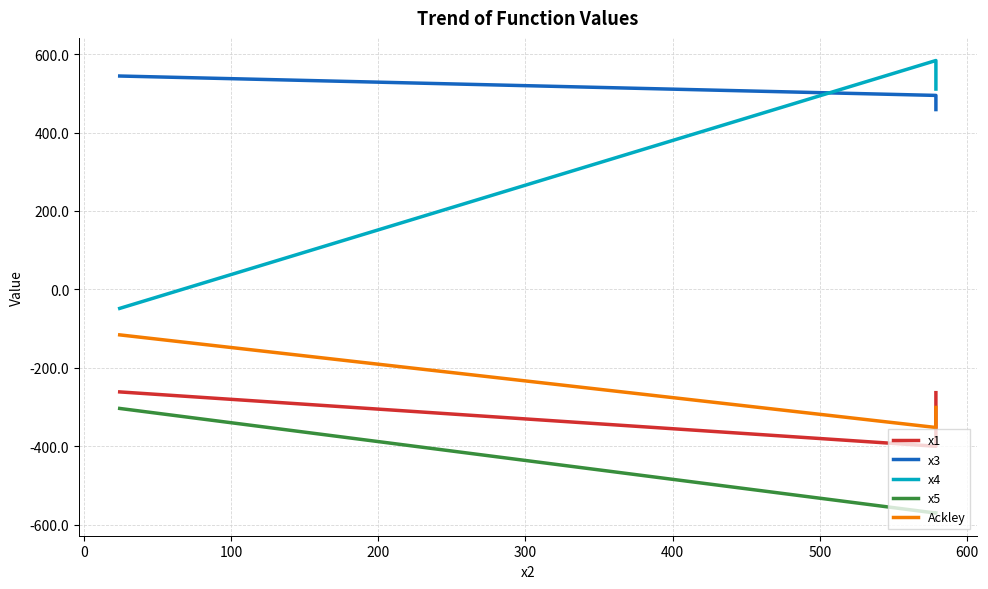

Does the chart display data point markers on the line(s)?

No